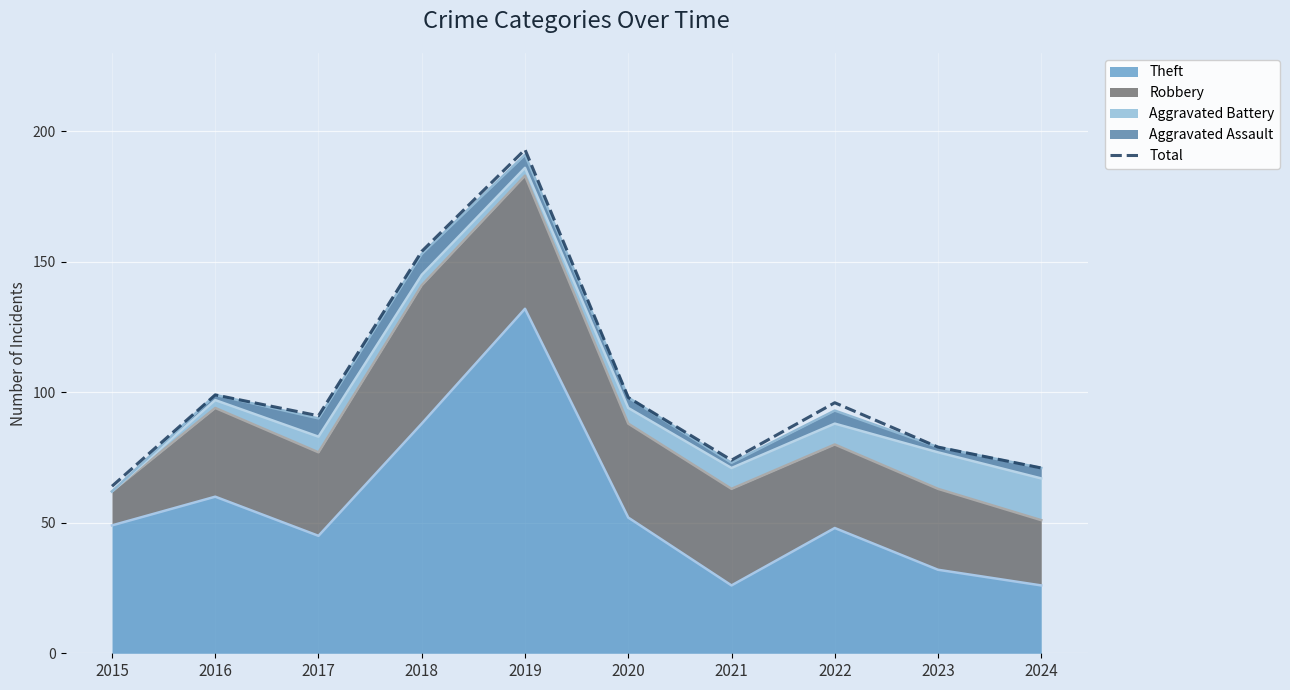

The chart shows a value of 98 at 2020. True or false?

True